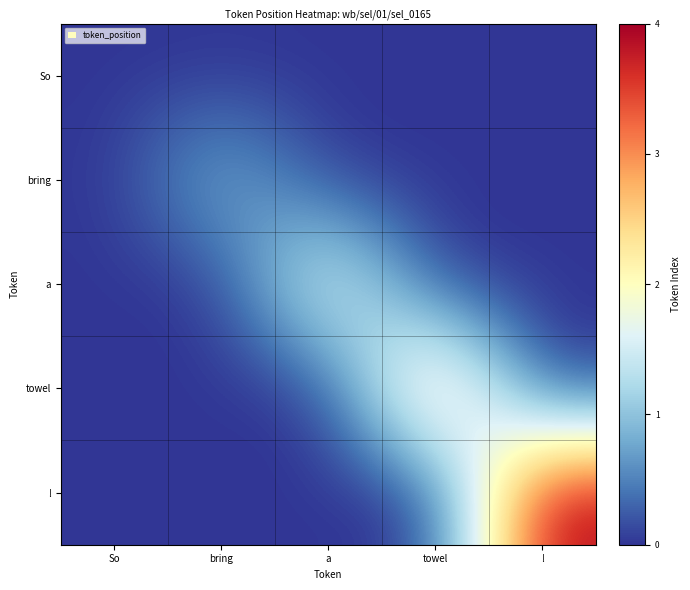

At how many categories does at least one series exceed 3?

1